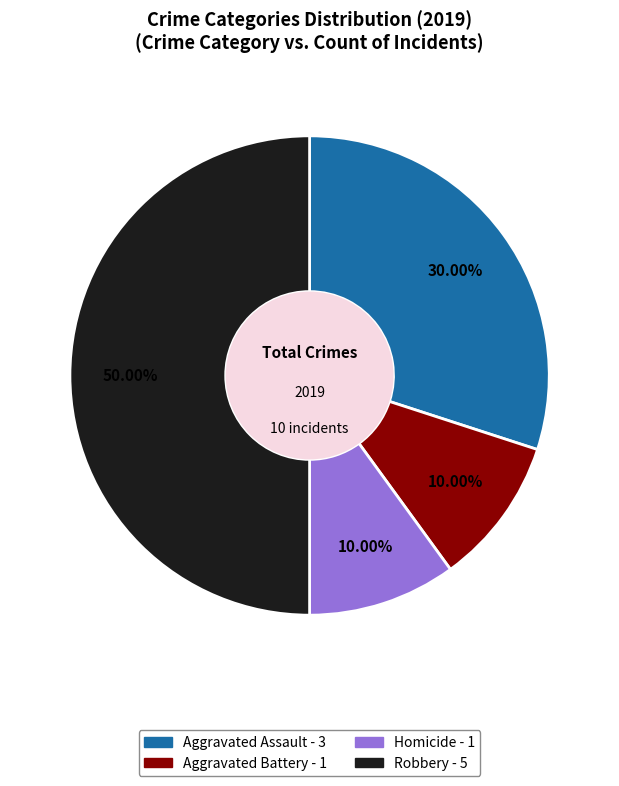

Count the number of slices in the pie.

4